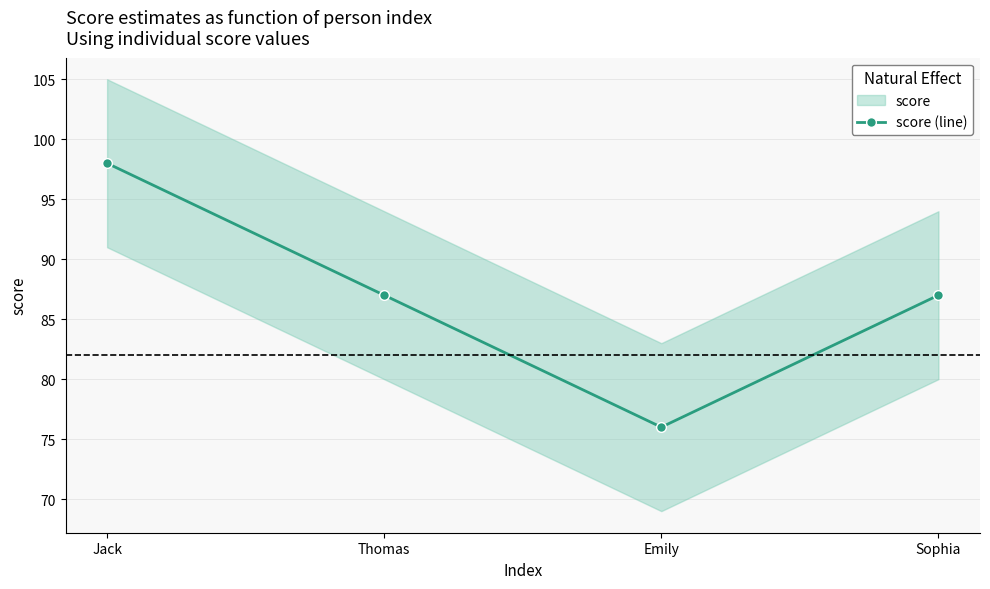

What value does the data have at Jack?

98